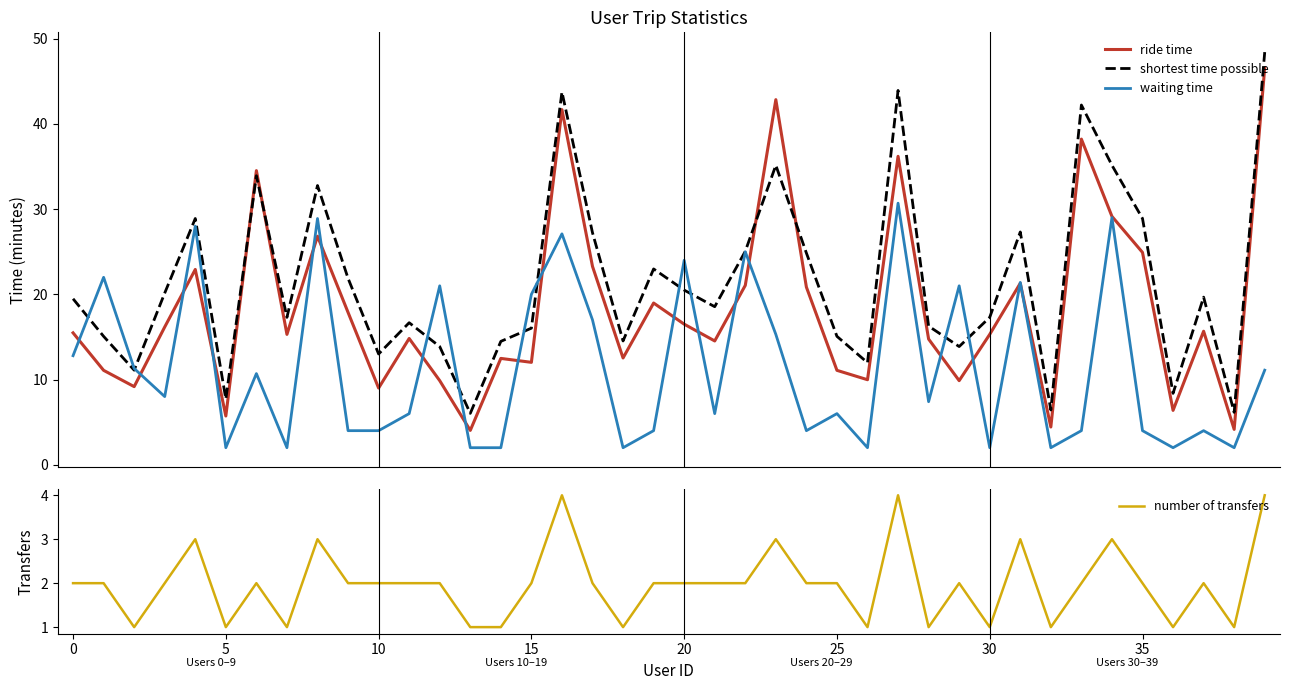

Which series has the widest spread of values?

ride time